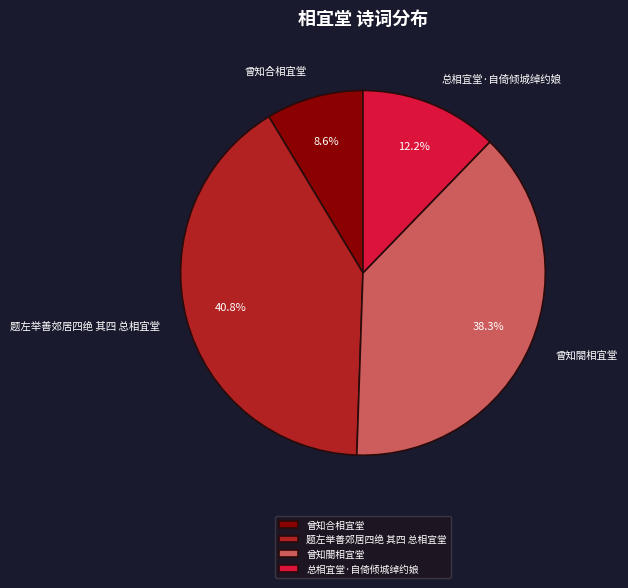

Which slice is the largest?

题左举善郊居四绝 其四 总相宜堂